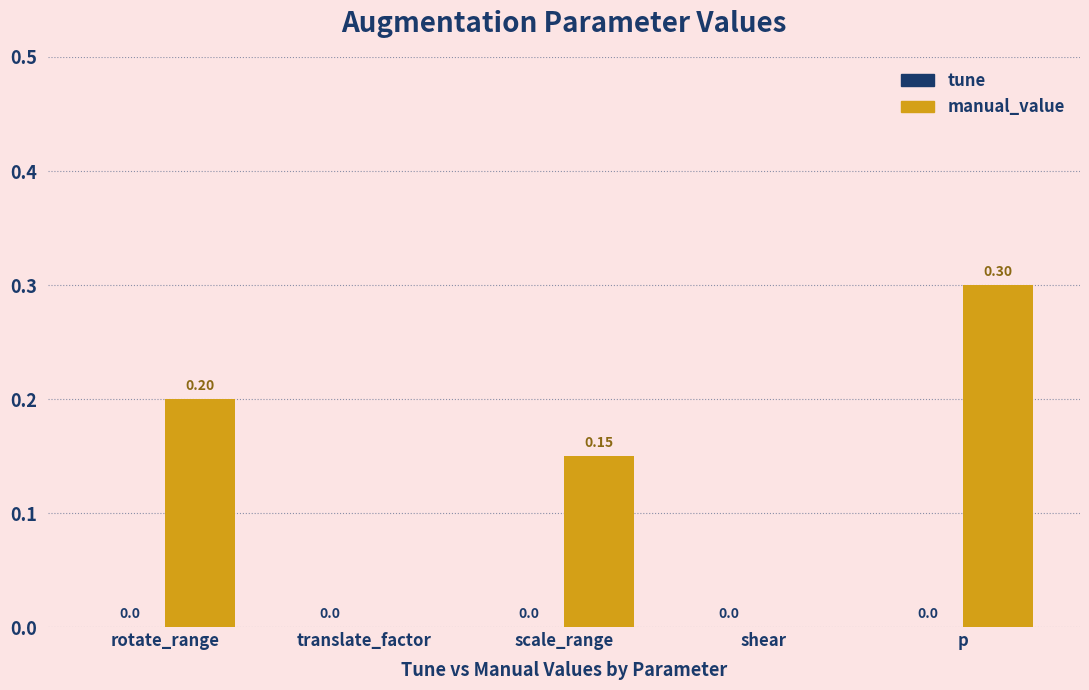

What is the maximum value shown in the chart?

0.3